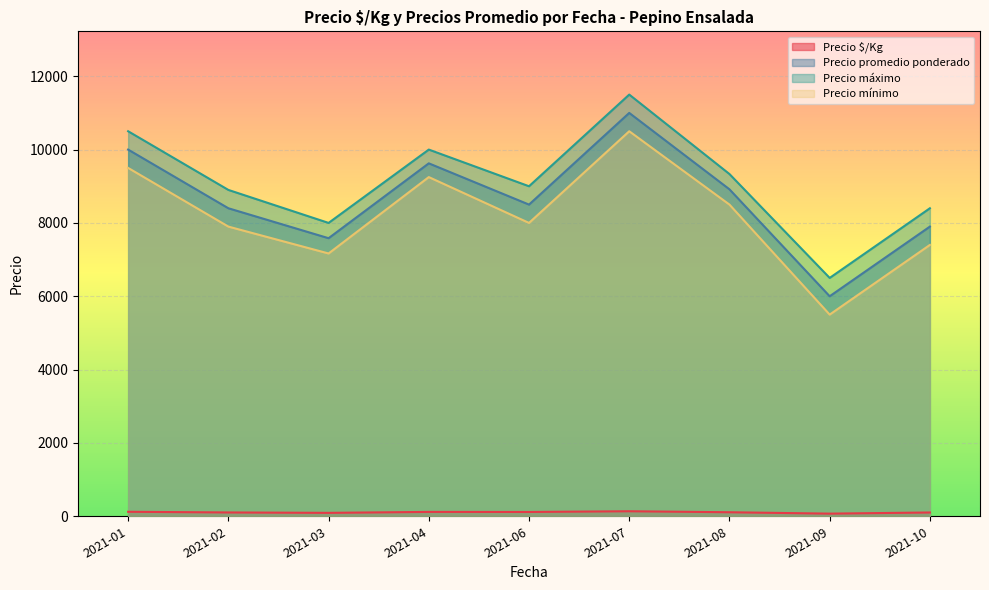

Where is the first local minimum for Precio mínimo?

2021-03